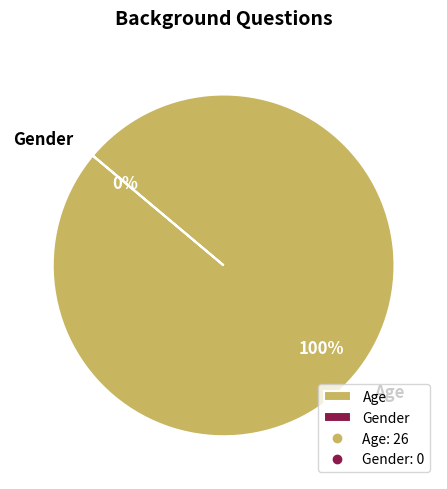

Combined, what portion of the pie is Gender and Age?

100.0%